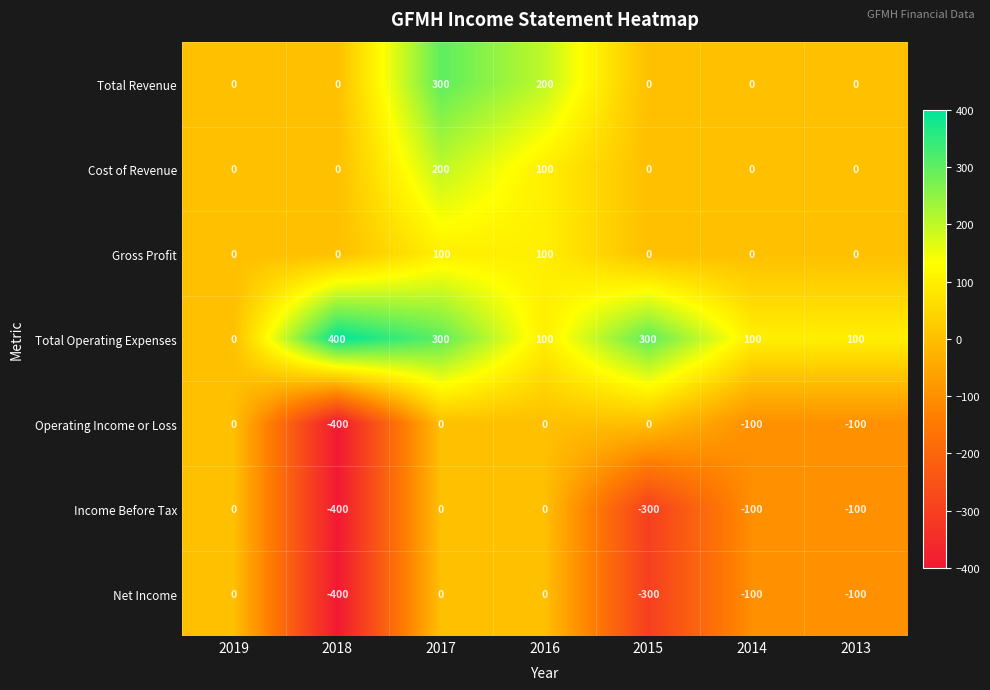

What is the difference between the Gross Profit values at 2017 and 2019?

100